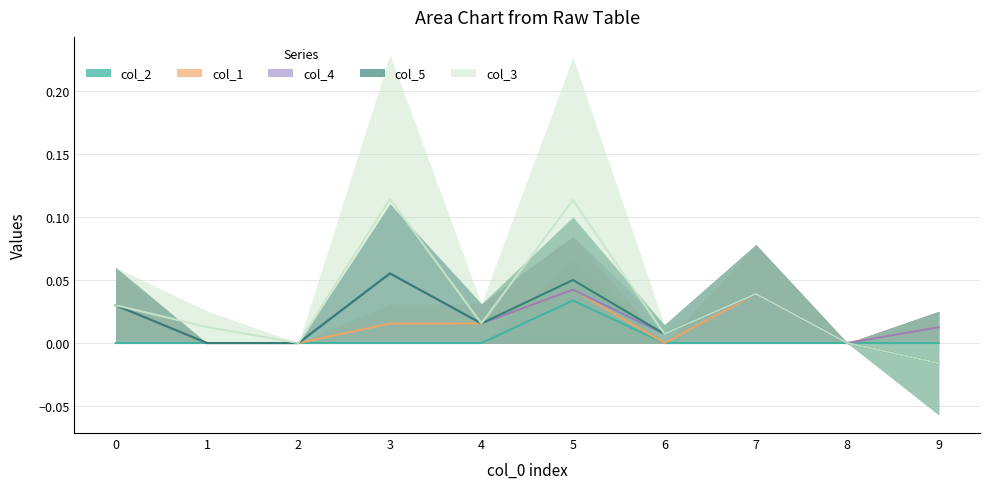

In col_1, how many points are higher than both neighbors (excluding endpoints)?

2